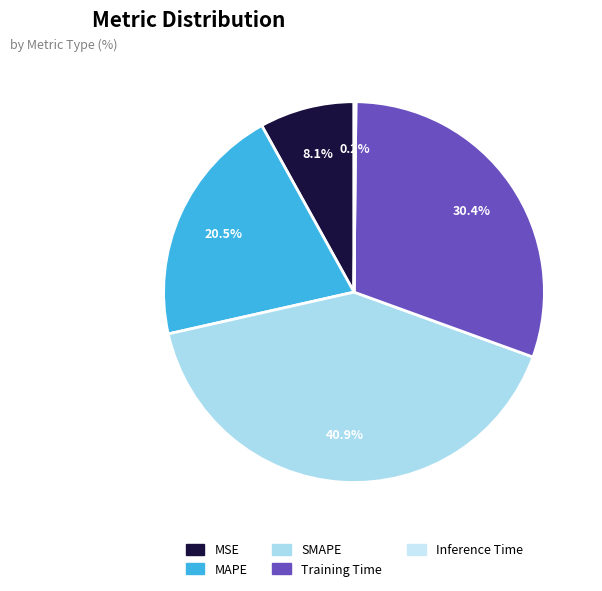

What percentage is the Training Time slice, to the nearest percent?

30%